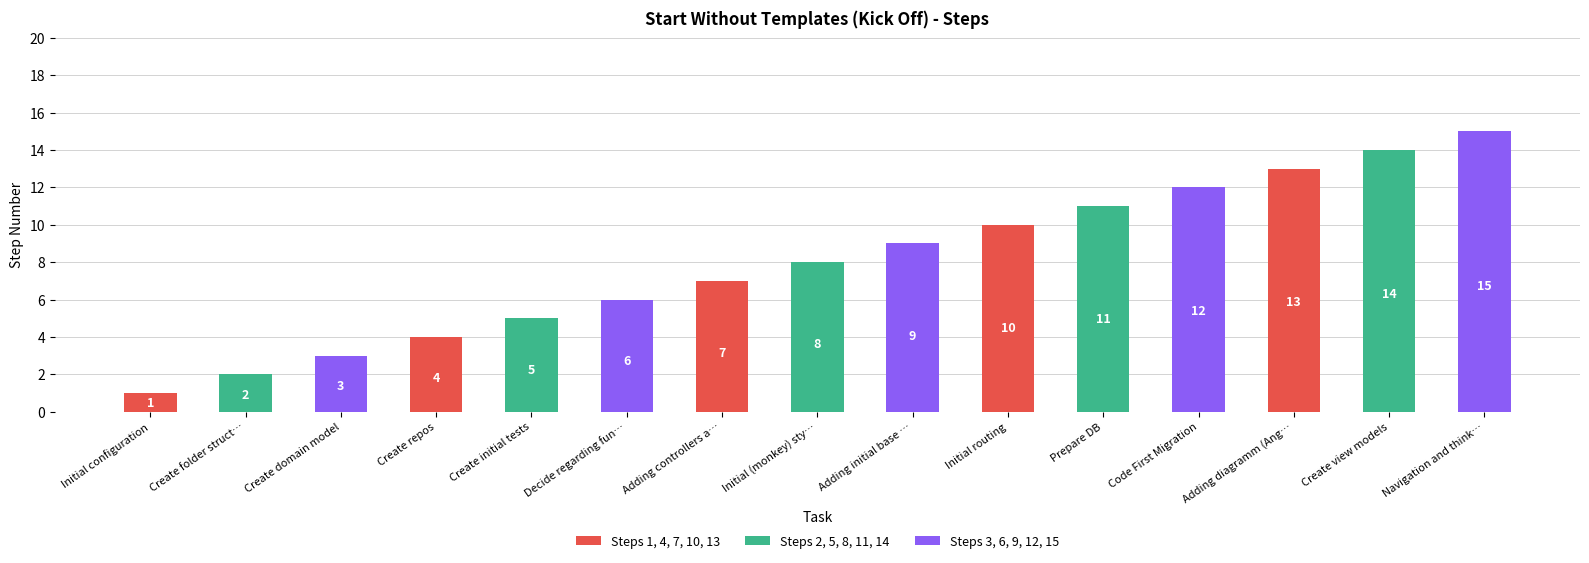

What is the approximate value at Adding controllers a…?

7